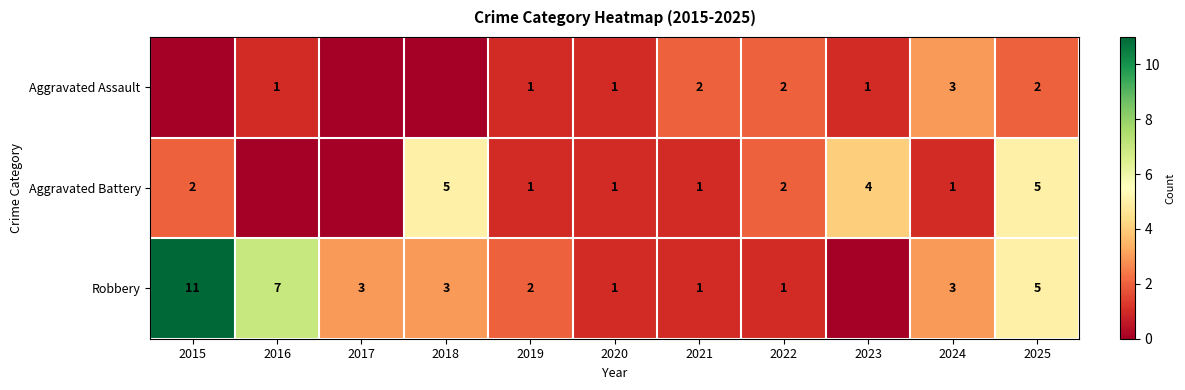

Between 2022 and 2024, which series saw the biggest shift?

Robbery